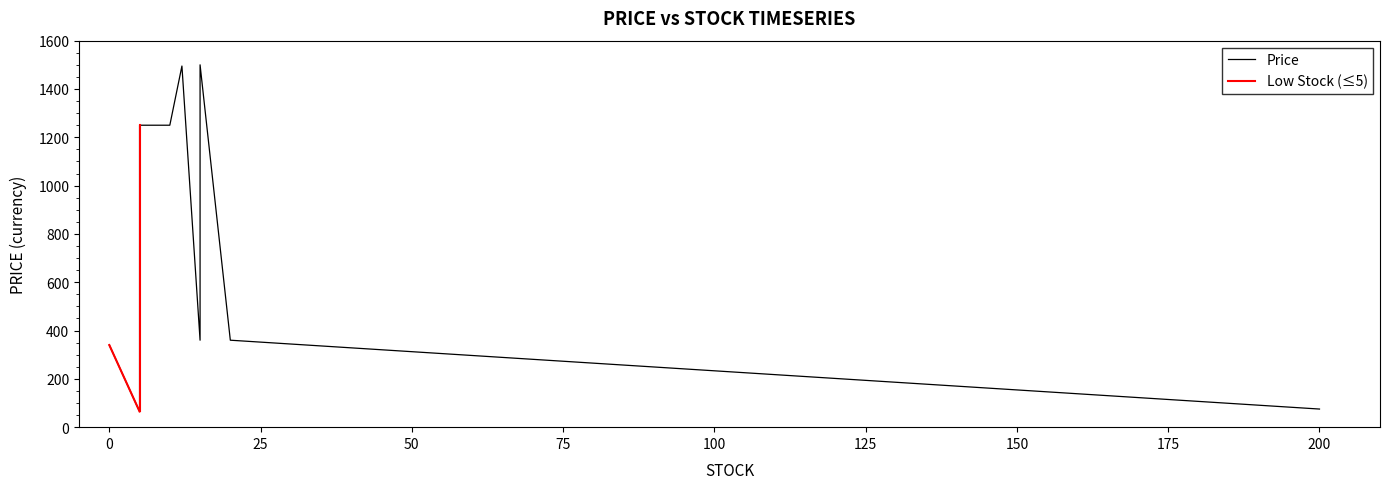

What is the sum of all values?

9260